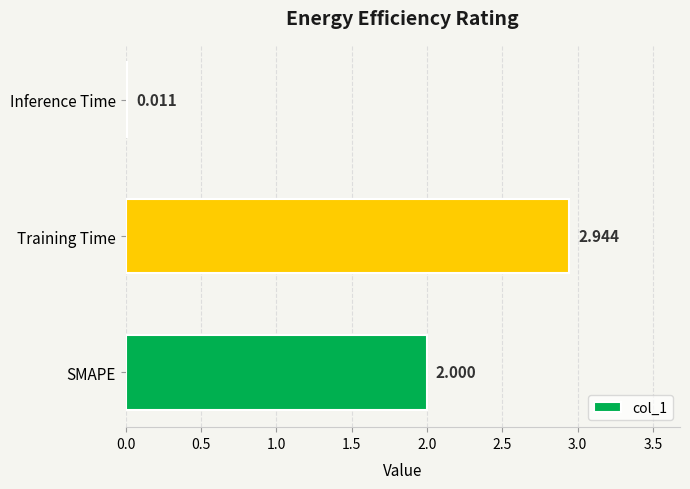

How many categories are shown in the chart?

3